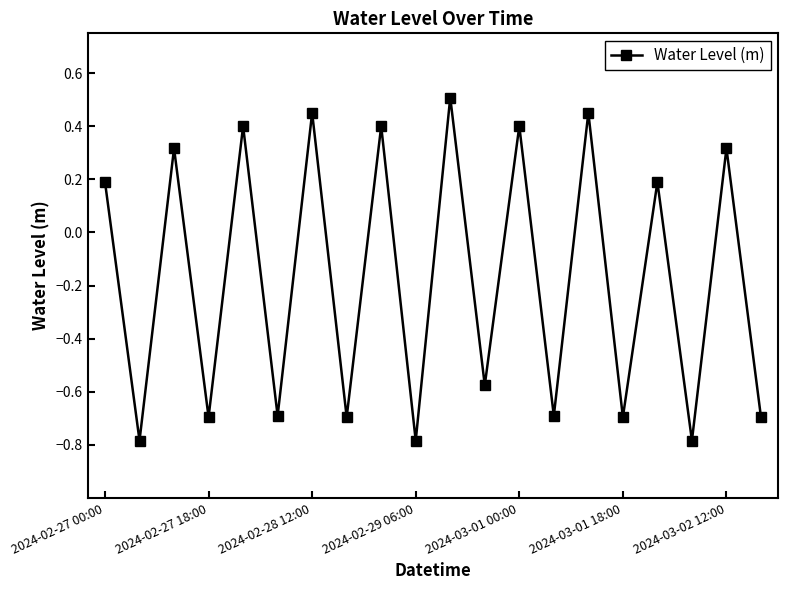

True or false: there are more than 1 points higher than both neighbors.

True